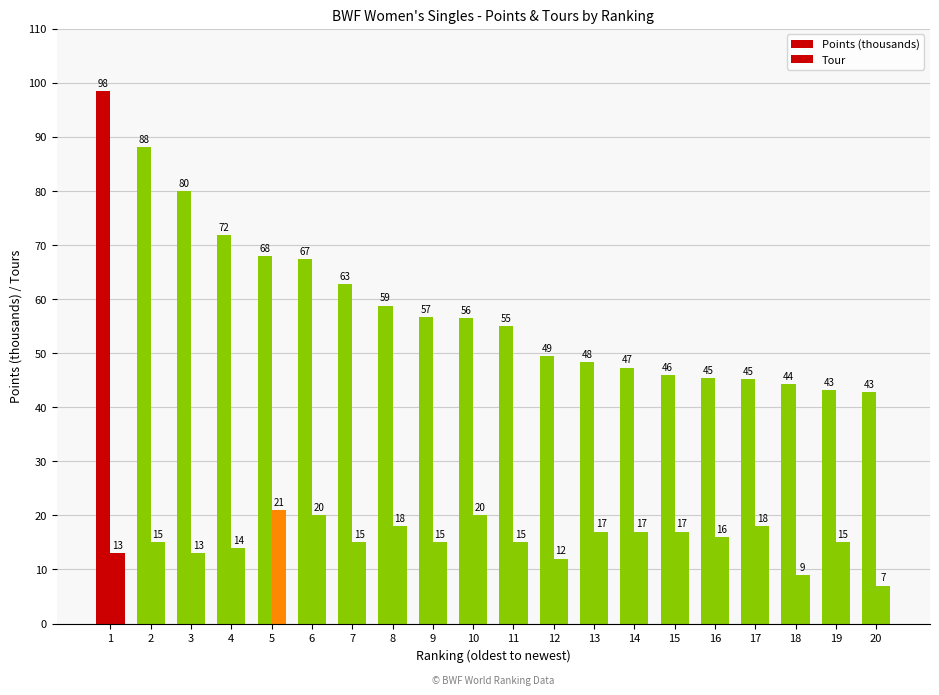

How many bars are there in total?

40